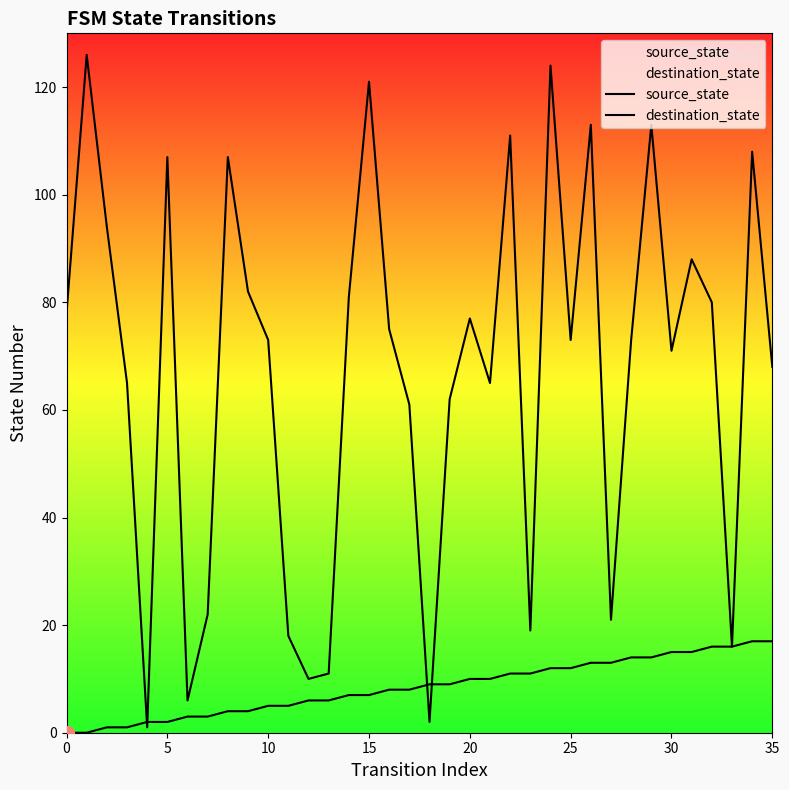

Does the chart display data point markers on the line(s)?

No